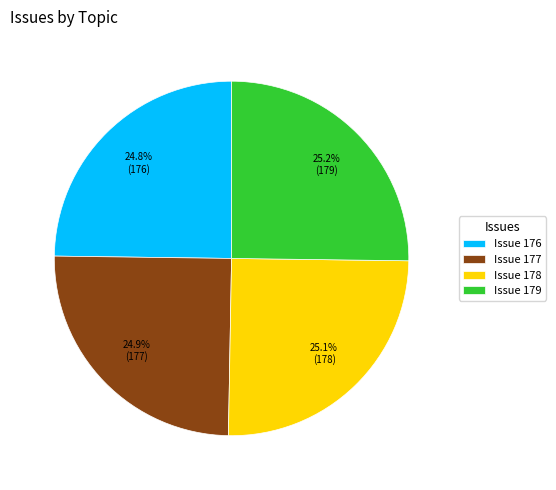

Is there a majority slice in this chart?

No